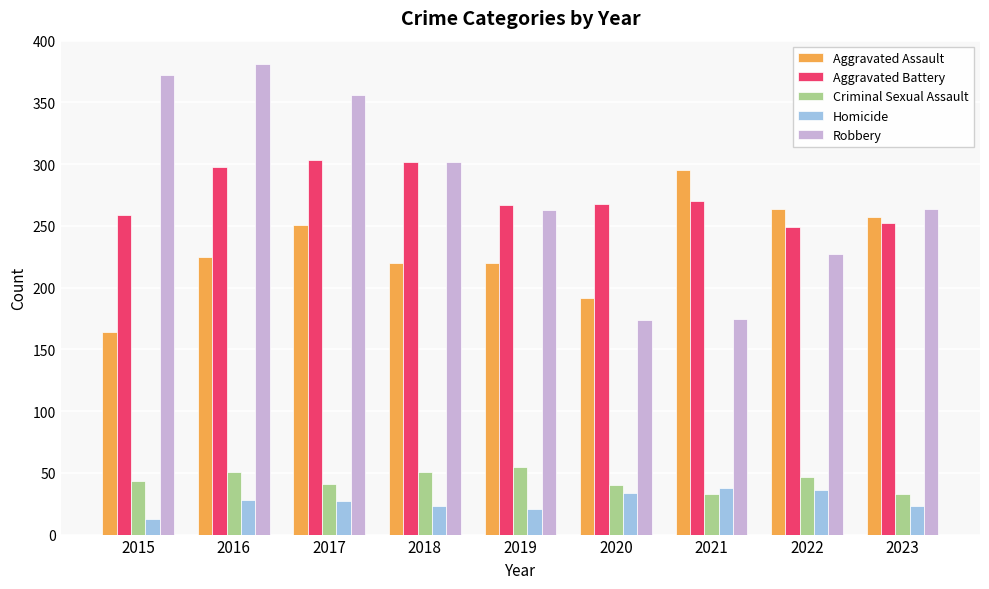

What is the difference between the Aggravated Battery values at 2020 and 2023?

16